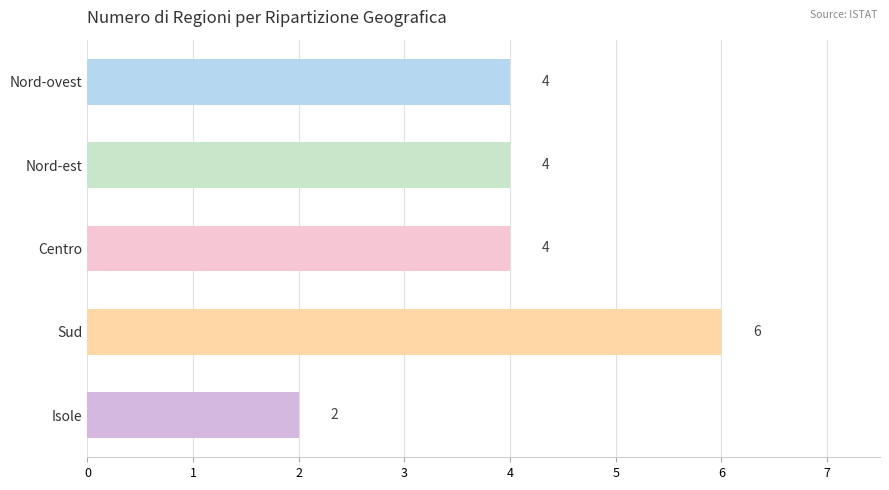

Is it true that the value at Nord-ovest is 4?

True